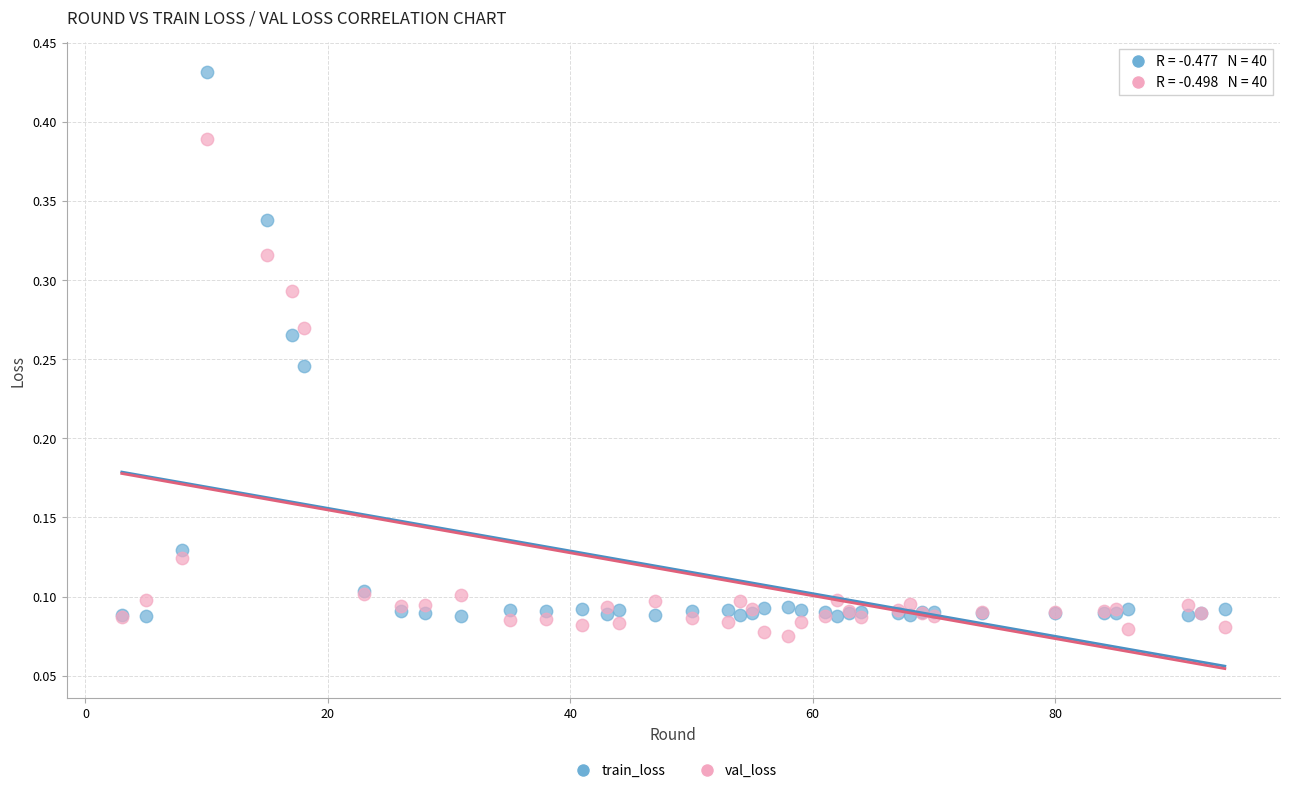

Which series has the widest spread of Y values?

train_loss